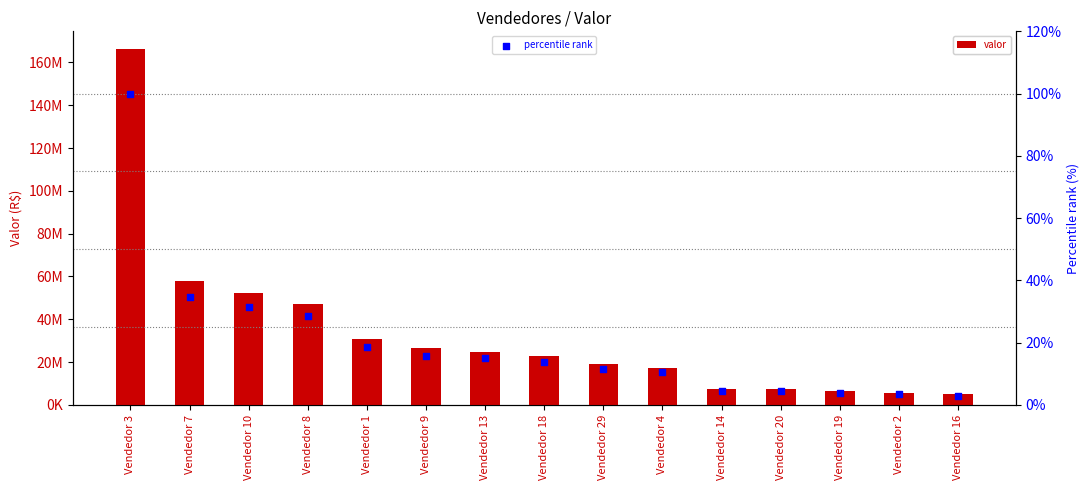

Is the value of percentile rank at Vendedor 19 greater than the value of valor at Vendedor 19?

No